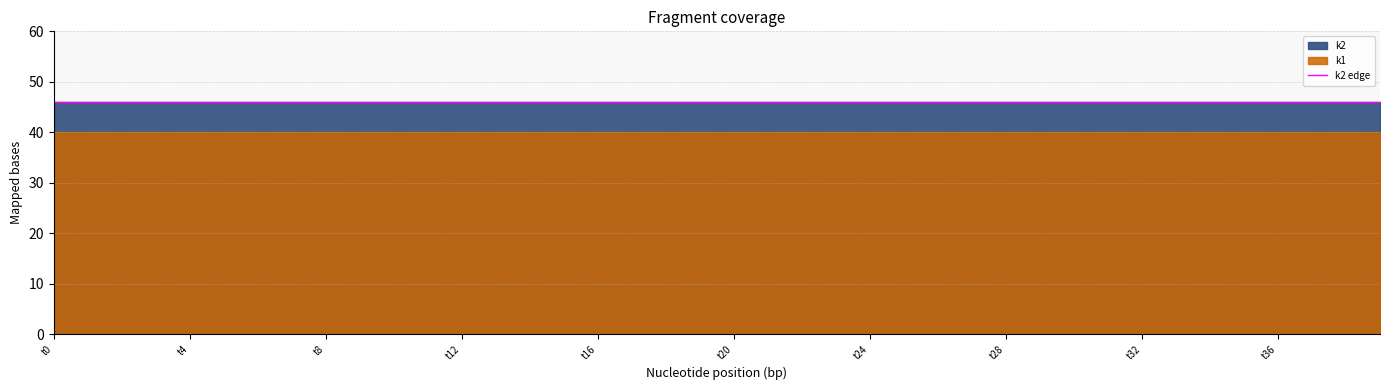

Reading right to left, extract all data points from this chart.

k1: 40	40	40	40	40	40	40	40	40	40	40	40	40	40	40	40	40	40	40	40	40	40	40	40	40	40	40	40	40	40	40	40	40	40	40	40	40	40	40	40
k2: 46	46	46	46	46	46	46	46	46	46	46	46	46	46	46	46	46	46	46	46	46	46	46	46	46	46	46	46	46	46	46	46	46	46	46	46	46	46	46	46